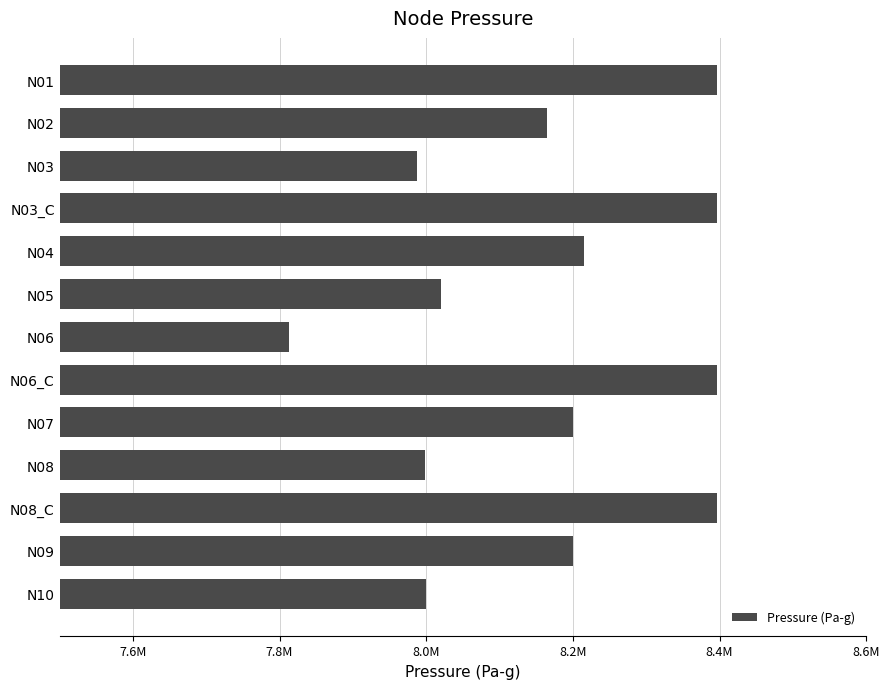

What is the difference between the second highest and minimum values?

582702.8